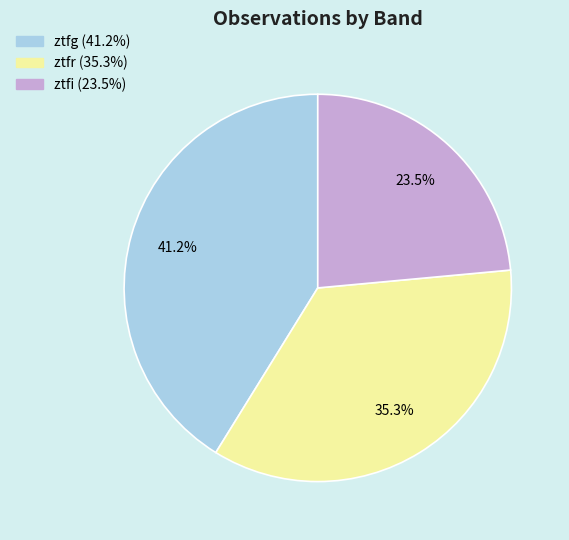

What percentage is the ztfg slice, to the nearest percent?

41%